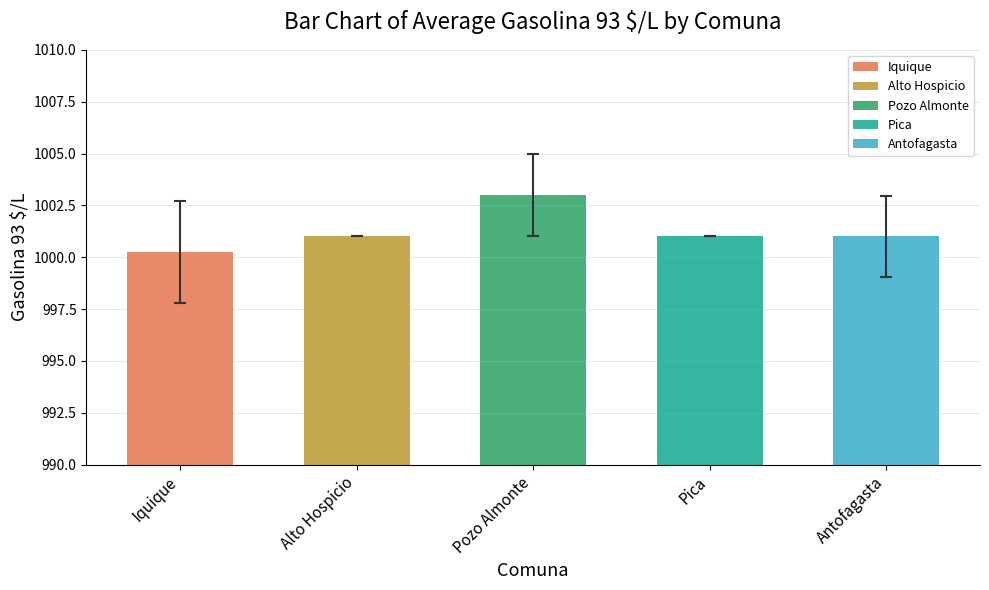

Which label corresponds to the largest value in the chart?

Pozo Almonte